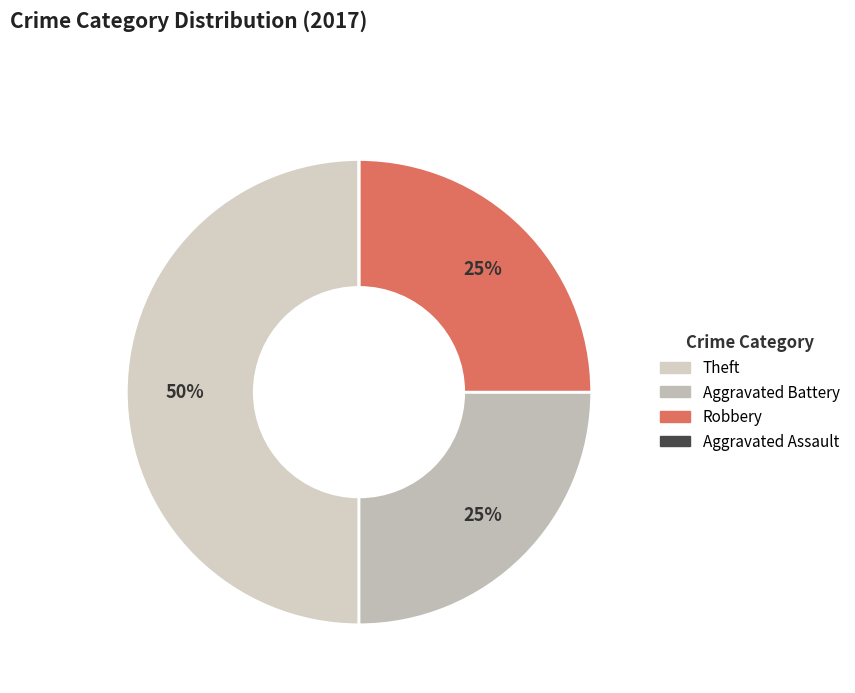

To the nearest percent, what percentage of the pie is Aggravated Battery?

25%